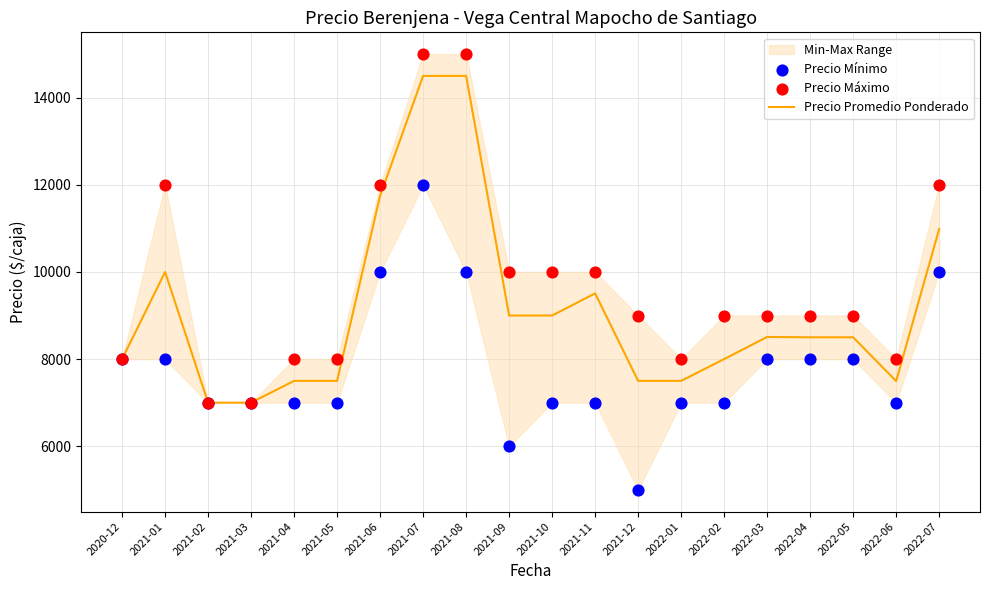

Is the value of Precio Mínimo at 2021-01 greater than the value of Precio Promedio Ponderado at 2022-03?

No